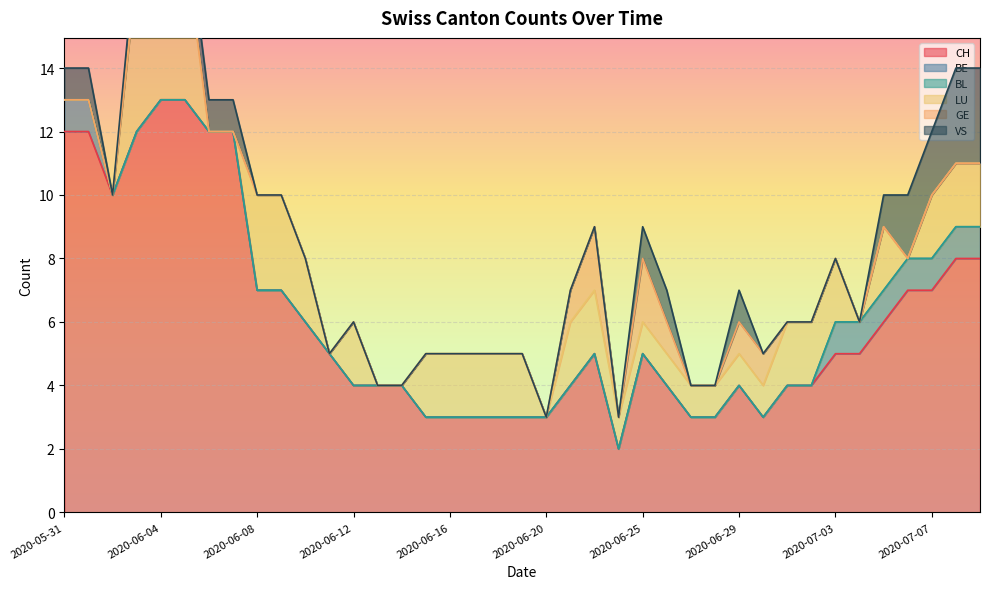

Between 2020-06-25 and 2020-06-29, which is larger?

2020-06-25